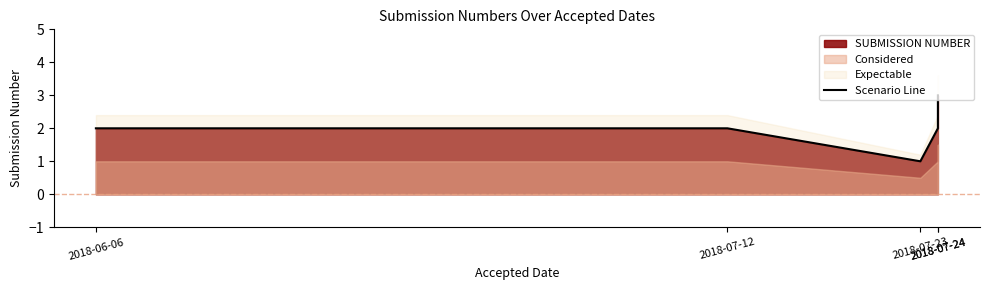

Approximately how many times larger is the value at 2018-07-23 compared to 2018-07-24?

0.3